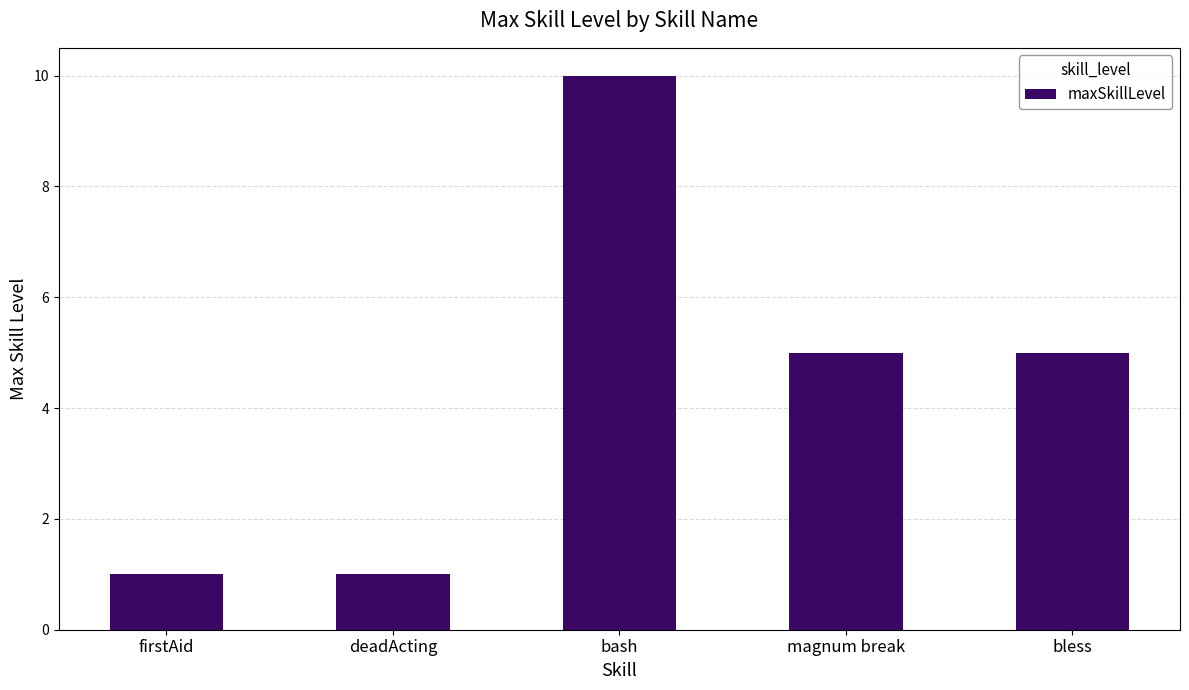

Does the chart contain any negative values?

No